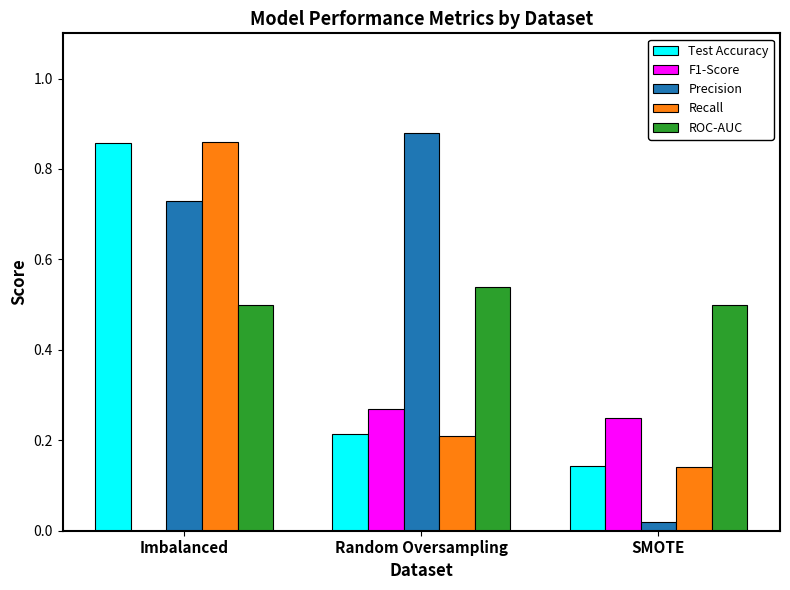

Which series changed the most between Imbalanced and SMOTE?

Recall